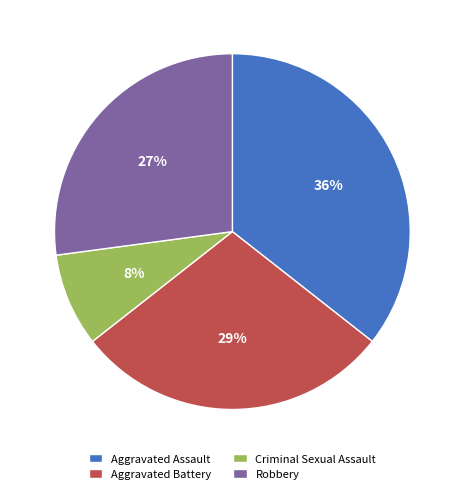

What is the smallest slice in the pie chart?

Criminal Sexual Assault